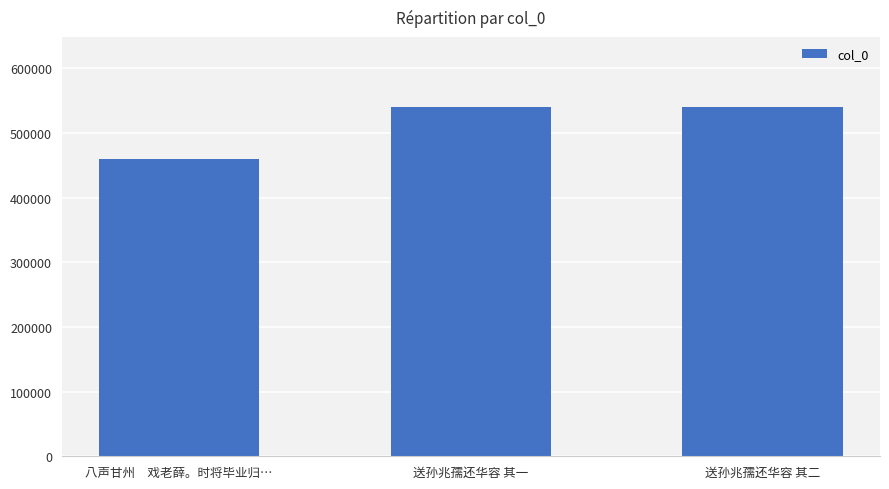

What is the ratio of the value at 送孙兆孺还华容 其二 to the value at 送孙兆孺还华容 其一?

1.0